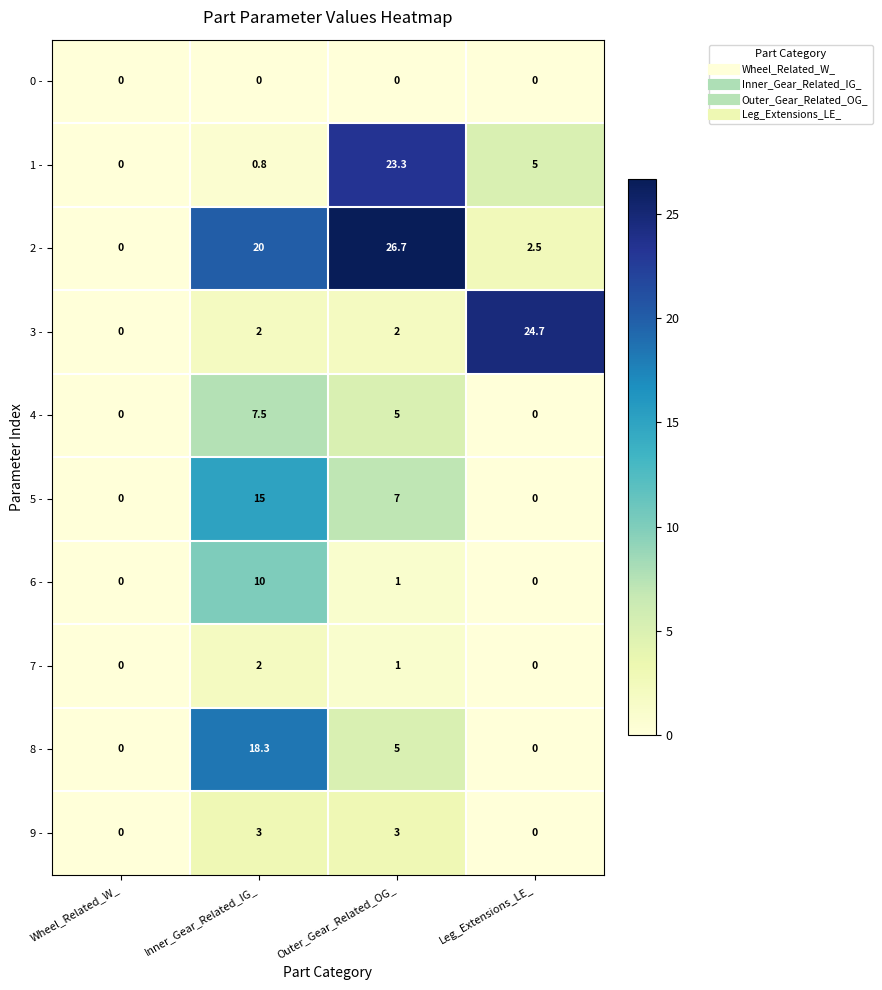

What is the sum of all 8 - values?

23.3